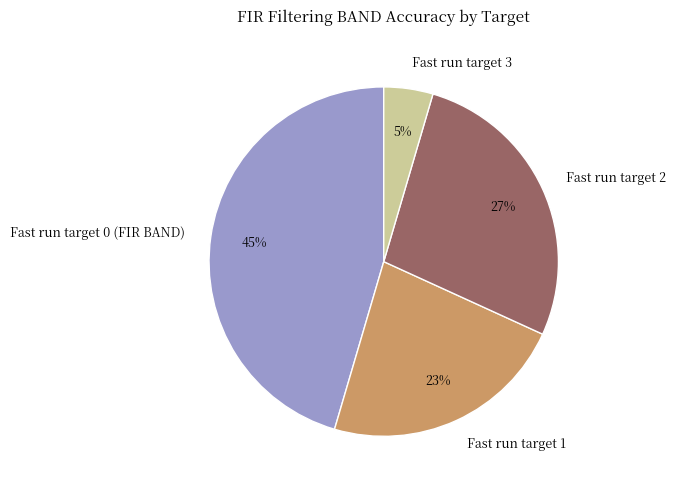

Combined, do Fast run target 1 and Fast run target 3 account for over 50%?

No